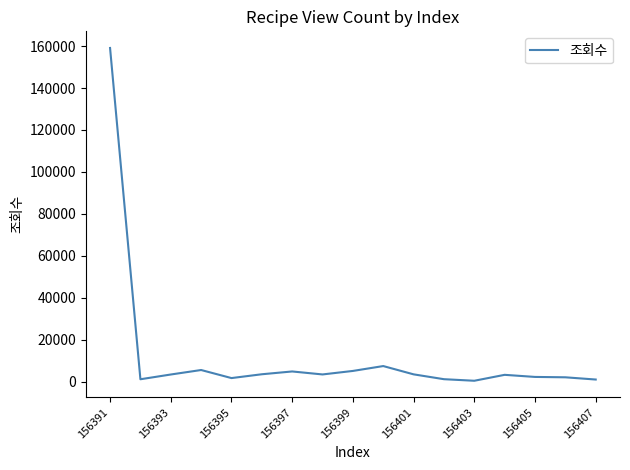

What is the greatest value displayed?

159078